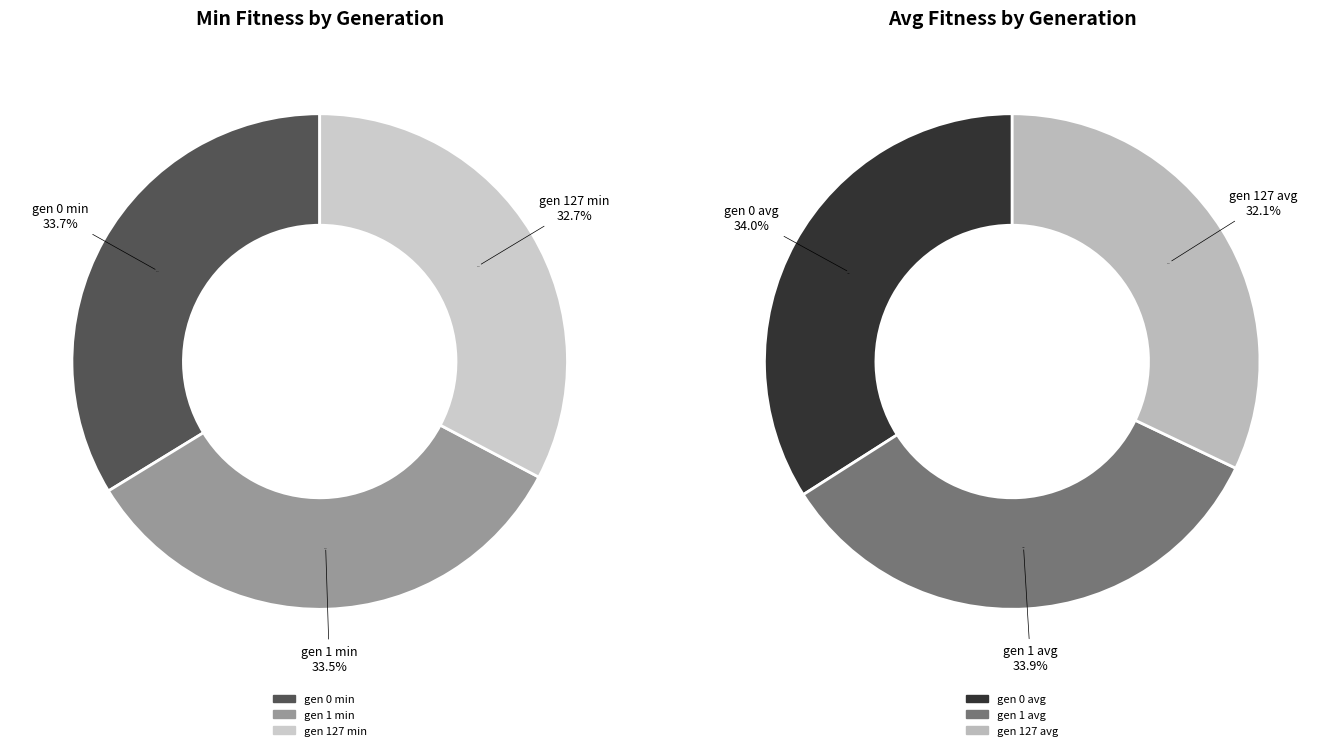

What percentage is the gen 127 slice, to the nearest percent?

32%